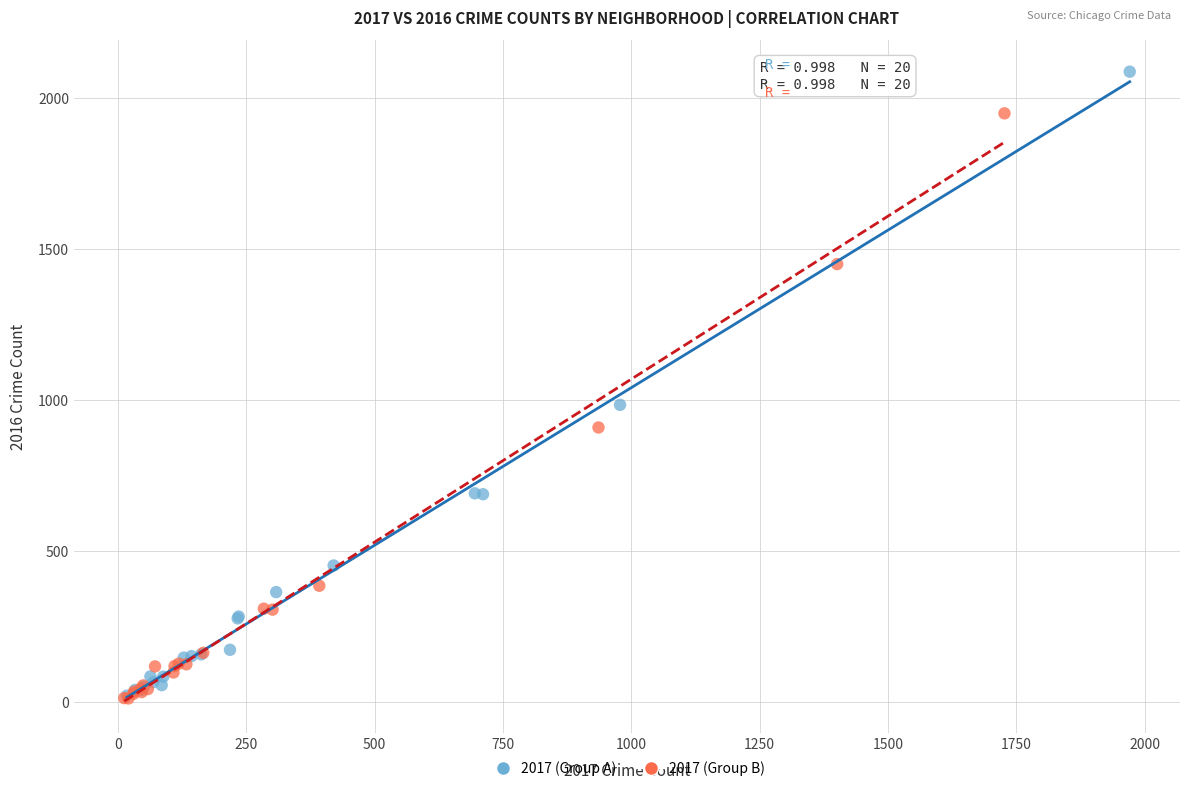

Which series has the widest spread of Y values?

2017 (Group A)